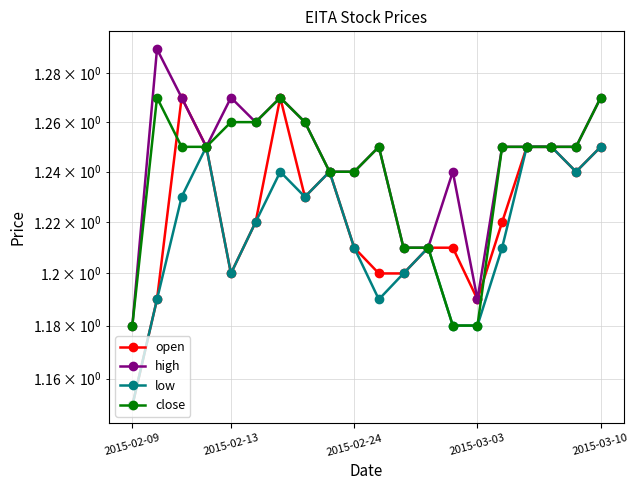

True or false: open has a value of 1.2 at 11.

True